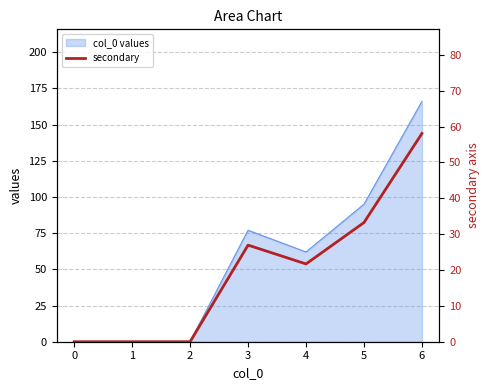

True or false: the data shows 11.2 at 4.

False